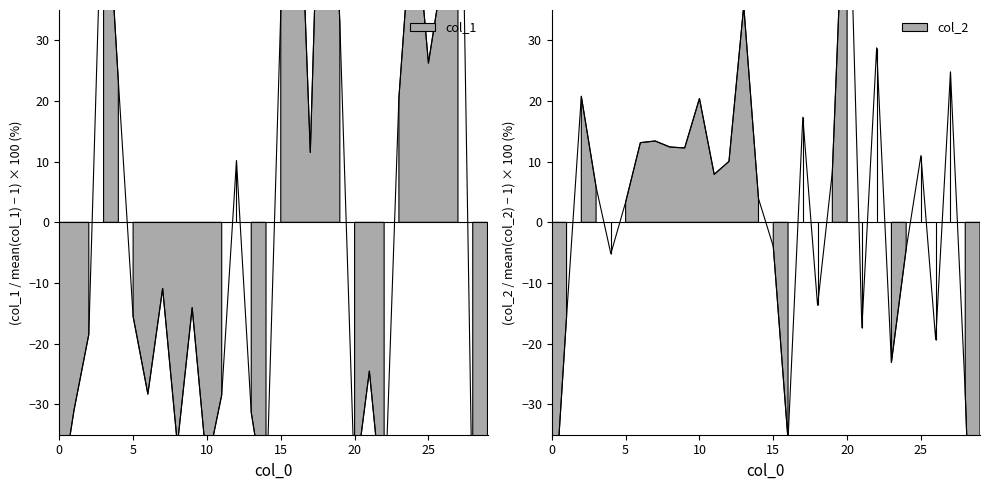

Does the chart display data point markers on the line(s)?

No